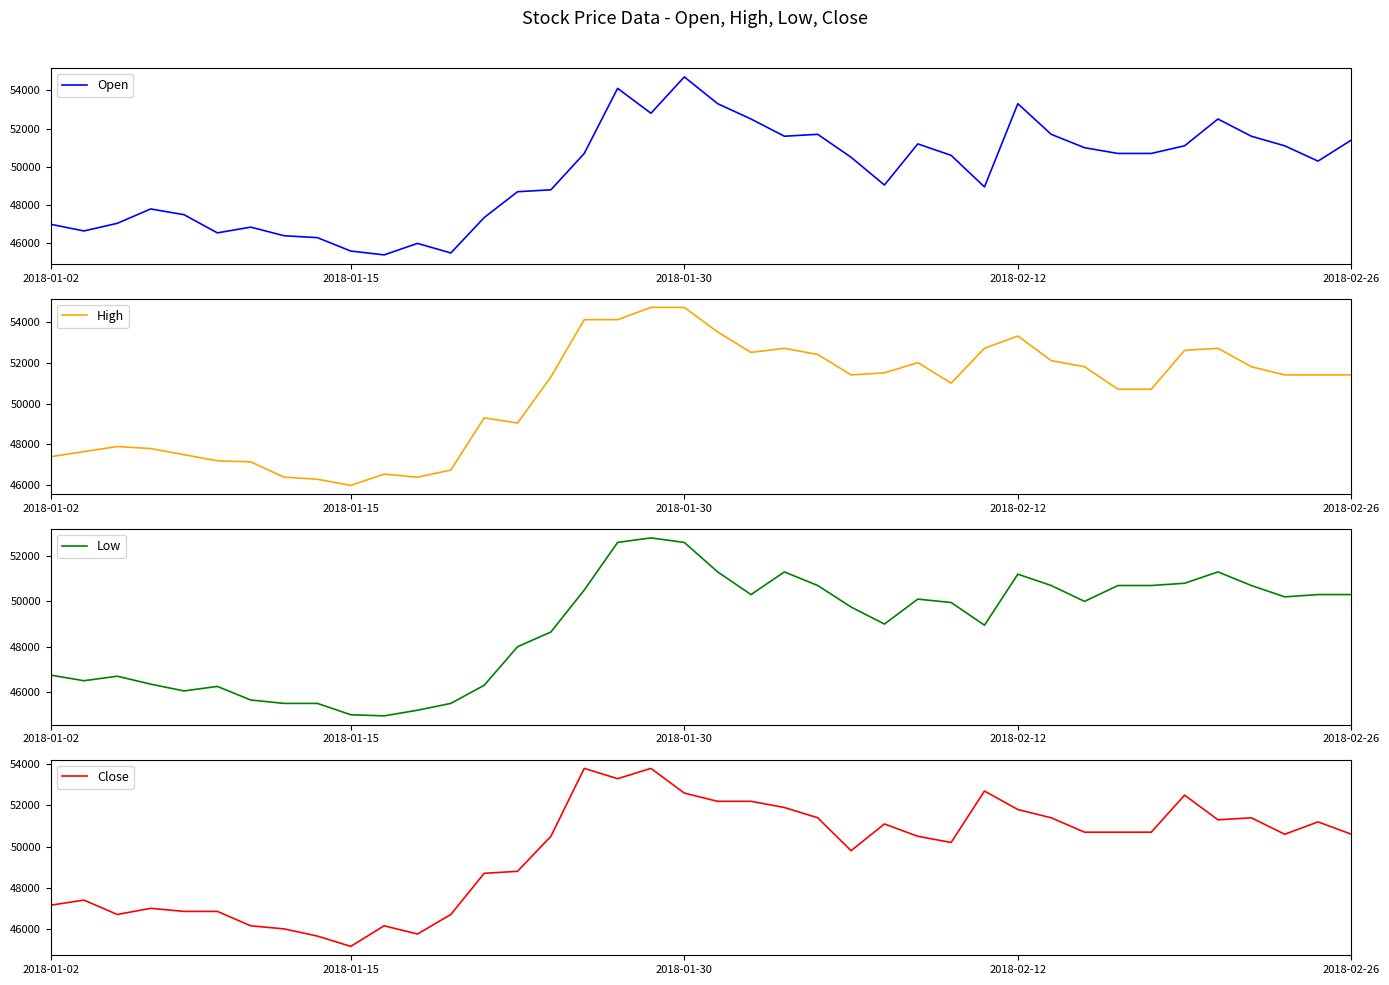

The value of Open at 36 is 51600. True or false?

True